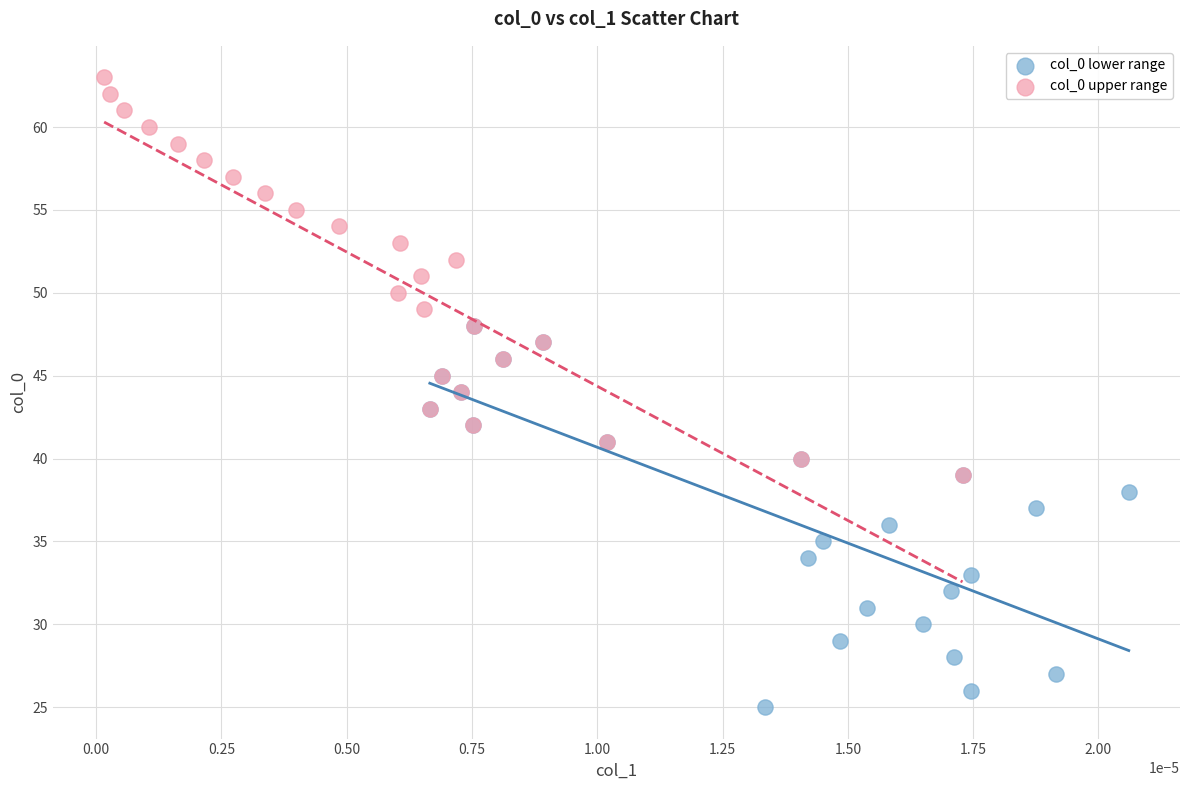

Which series reaches the minimum Y coordinate?

col_0 lower range